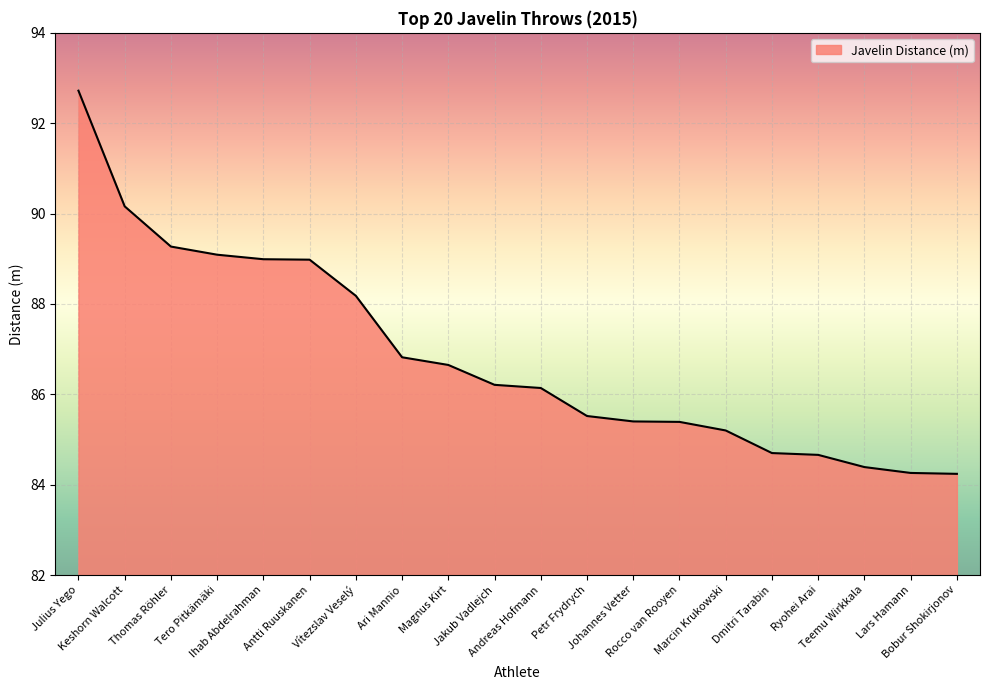

Is it true that the value at Jakub Vadlejch is 34.8?

False